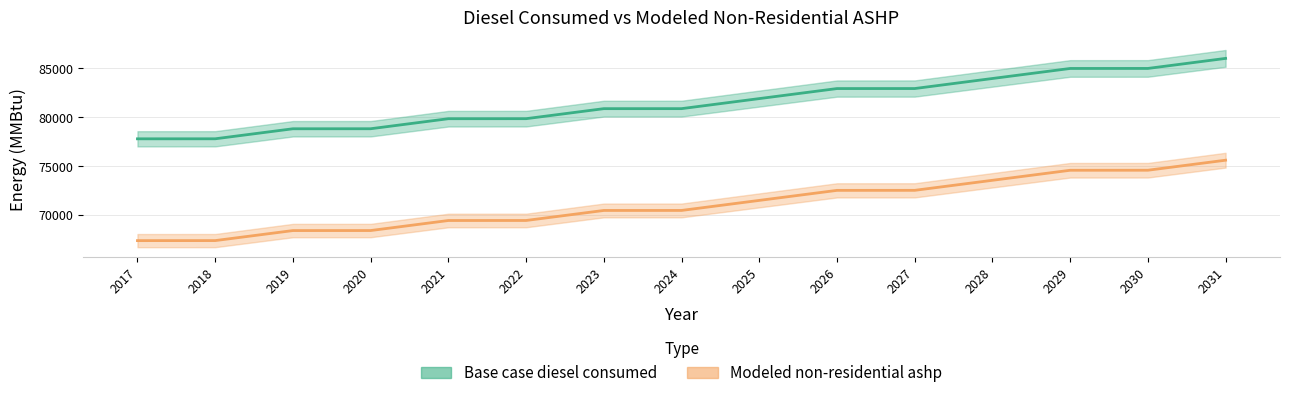

At which label does Base case diesel consumed reach its minimum?

2017